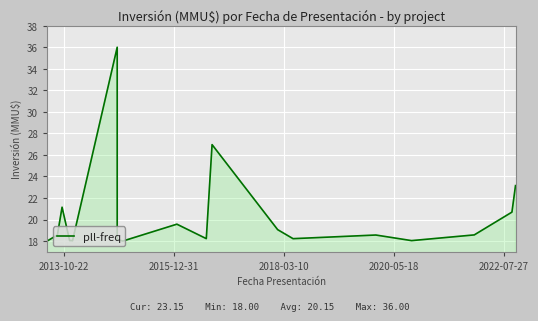

What is the minimum value shown in the chart?

18.0